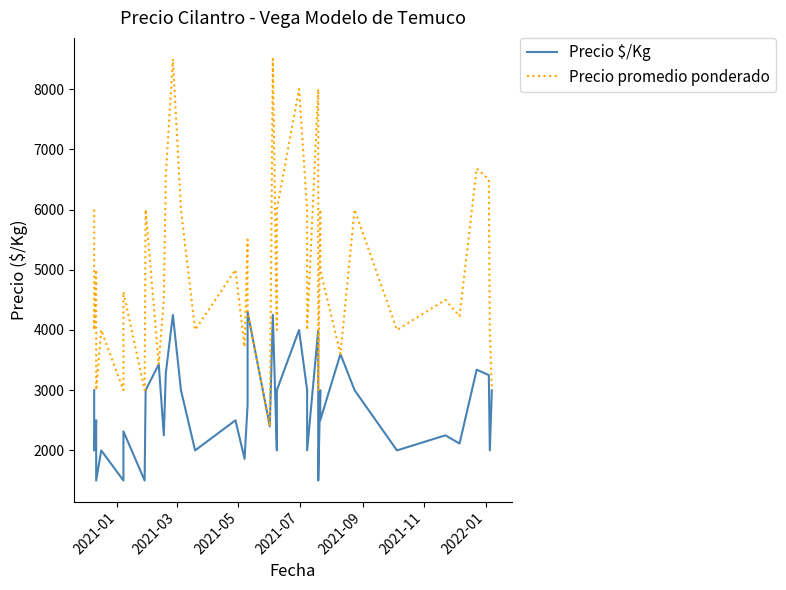

True or false: Precio $/Kg and Precio promedio ponderado intersect in this chart.

False